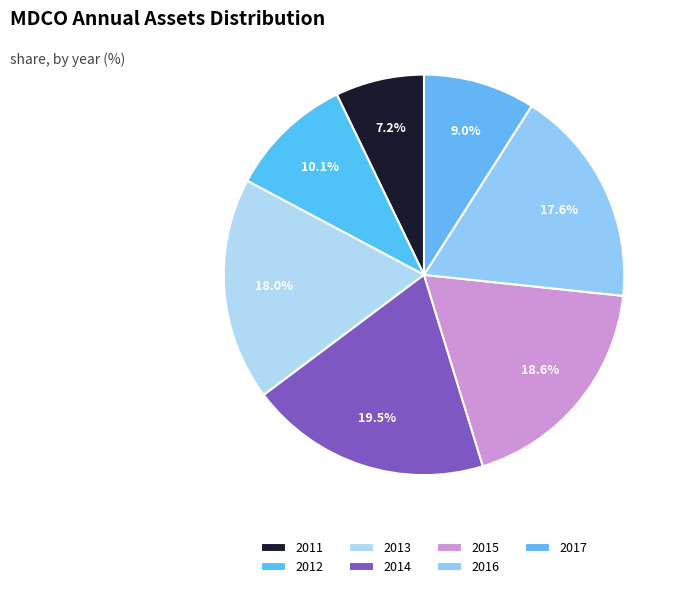

Is it true that 2016 is 10% of the pie?

False